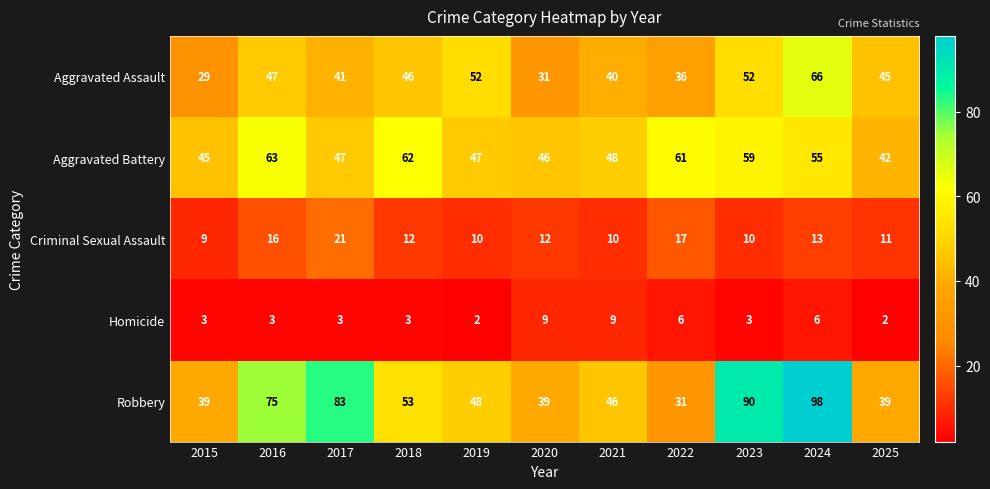

What is the spread (max minus min) of values at 2024?

92